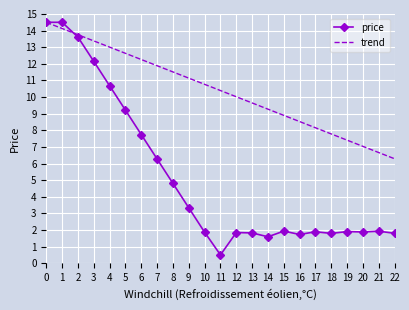

True or false: price has more than 0 interior local peaks.

True